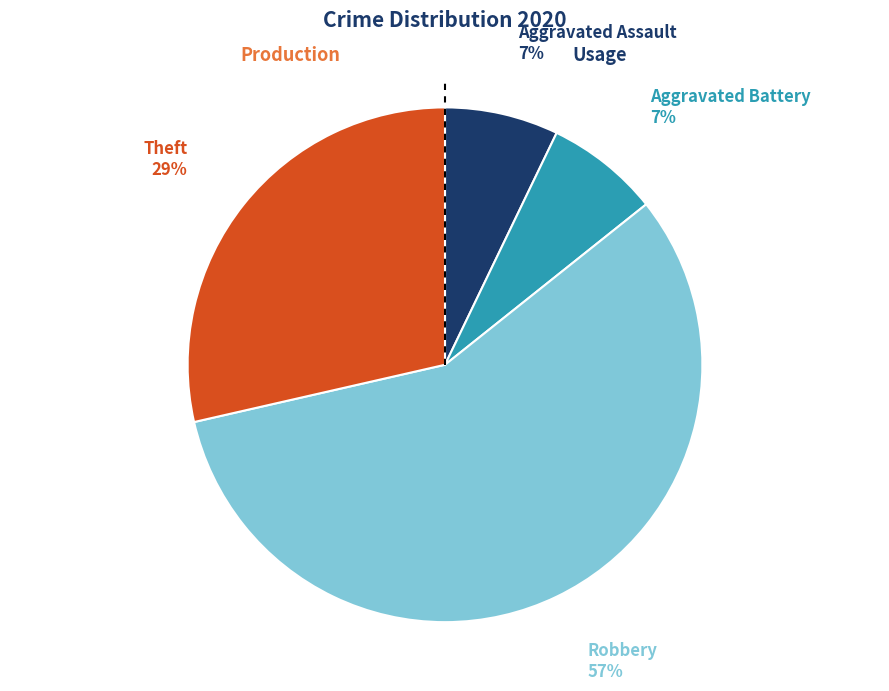

Is there any slice that represents more than half of the pie?

Yes